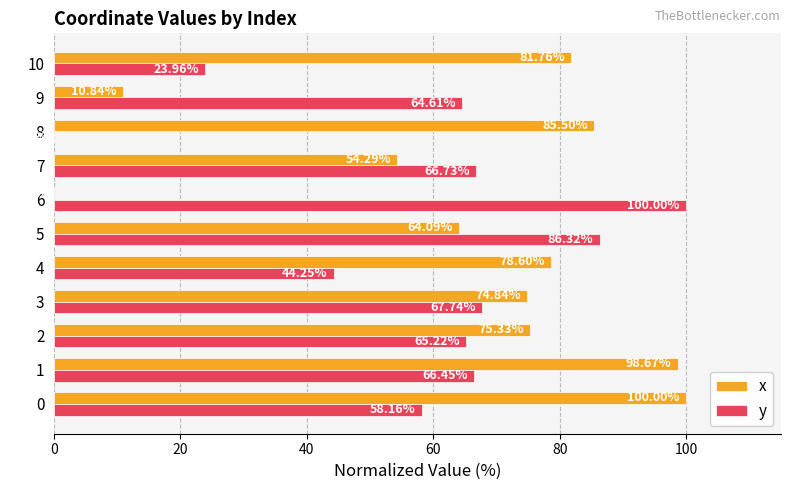

Between 3 and 10, which series saw the biggest shift?

y